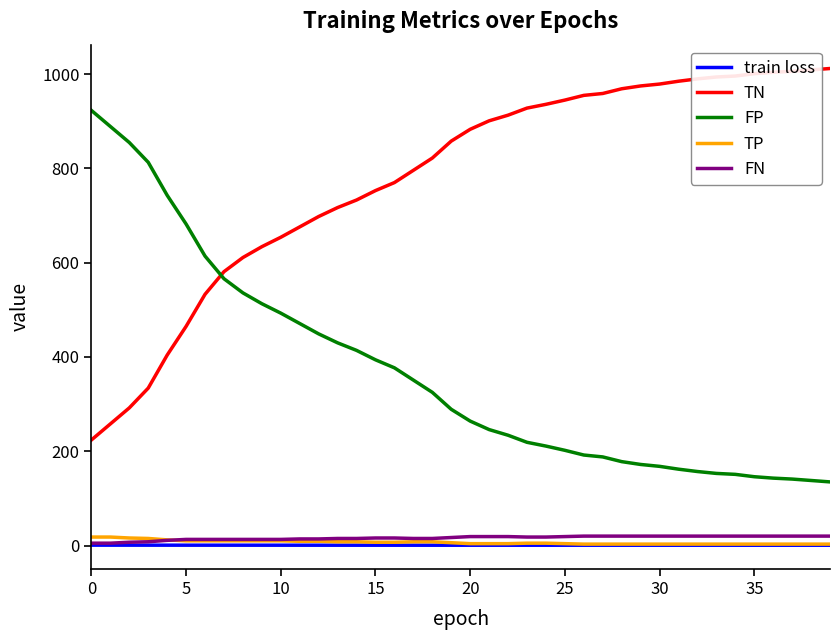

True or false: TP and FP intersect in this chart.

False